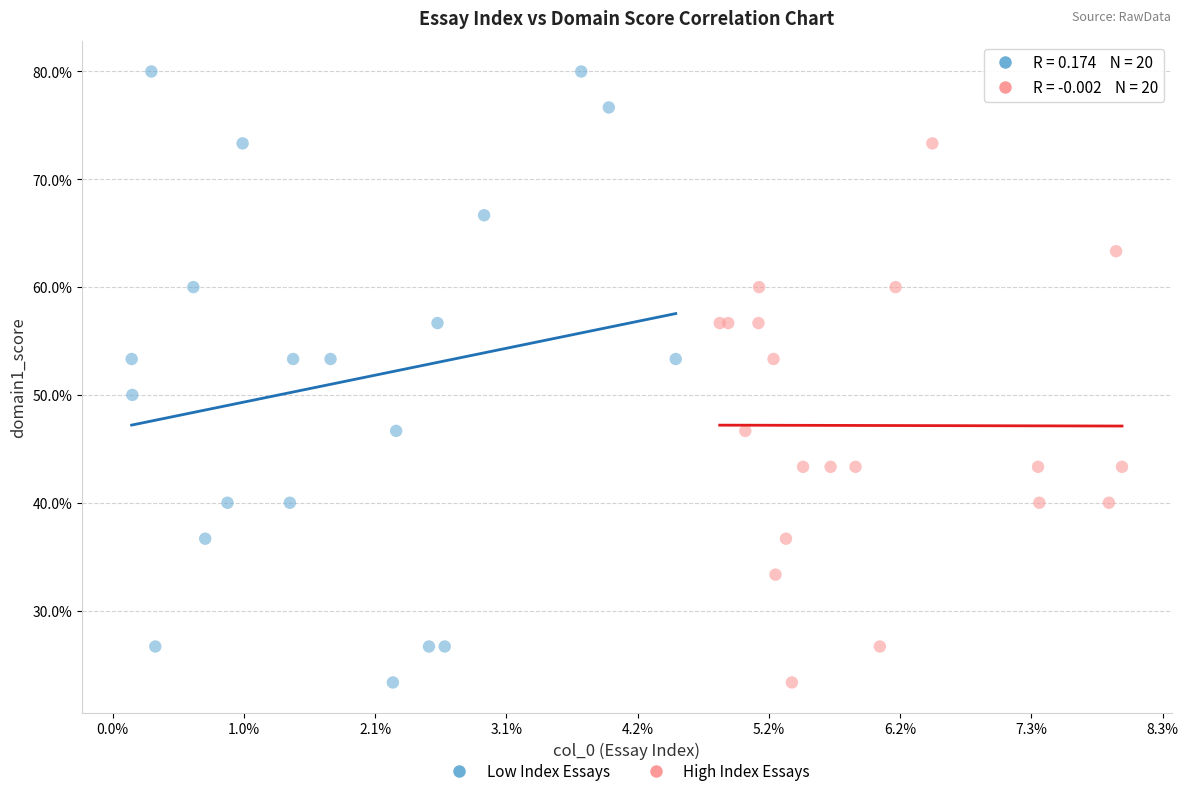

What are all the series names shown in the legend?

Low Index Essays, High Index Essays